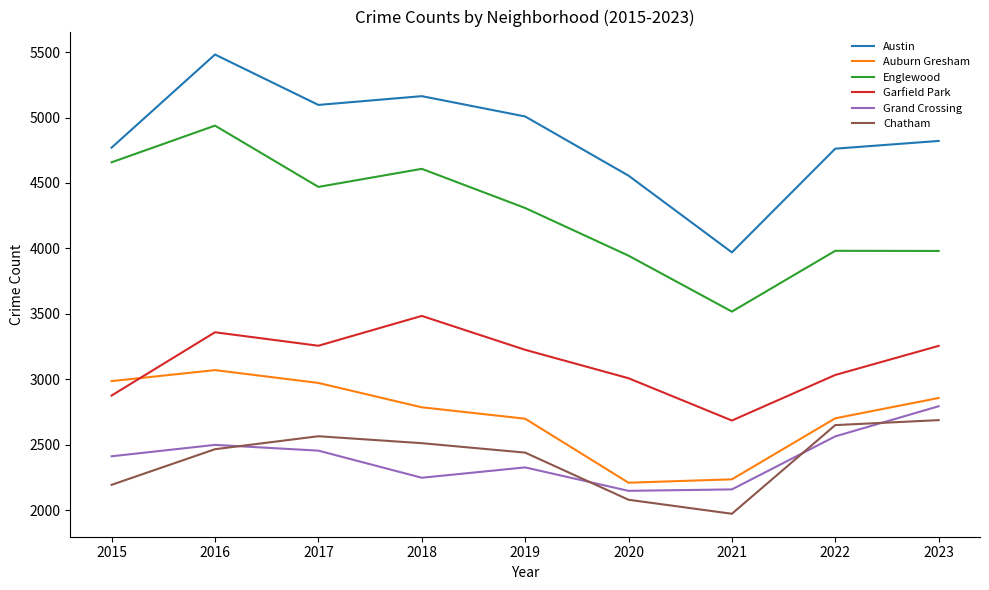

At which label does Englewood first exceed 4309?

2015